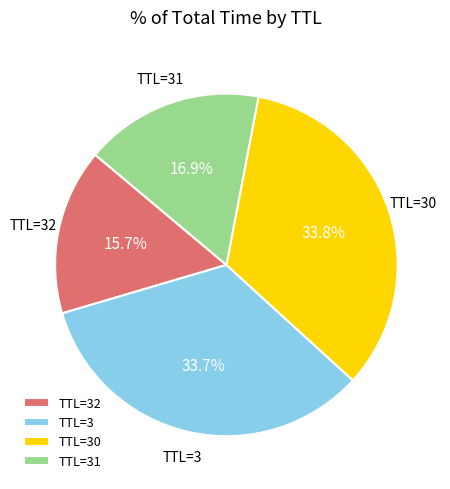

Approximately how many times larger is the value at TTL=32 compared to TTL=30?

0.5